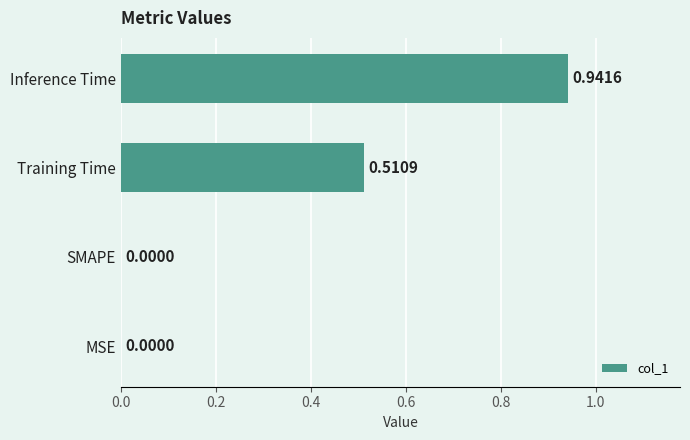

What is the sum of all values?

1.5